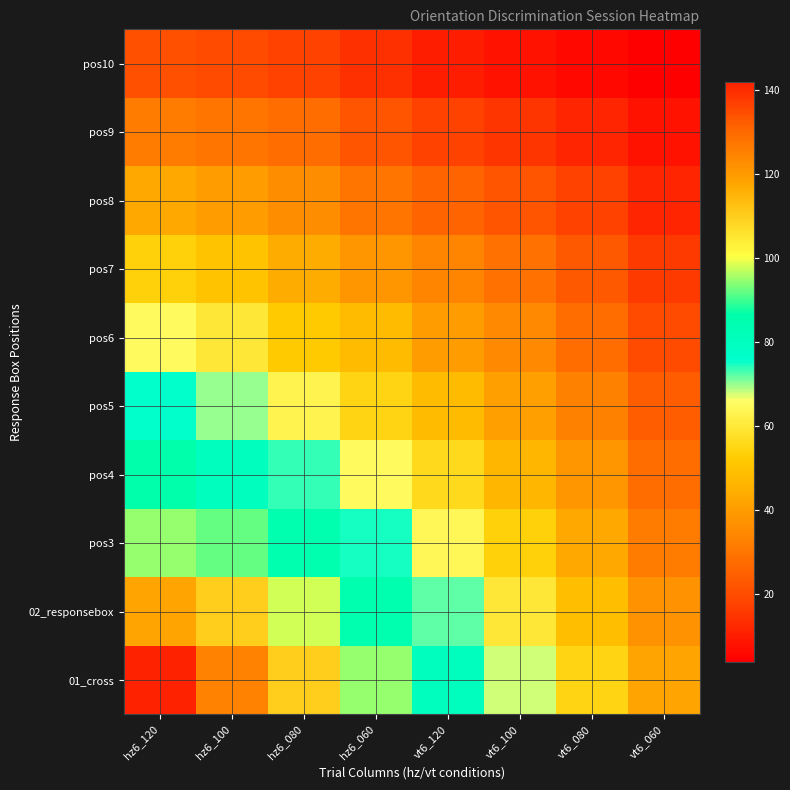

At how many categories does at least one series exceed 92?

4